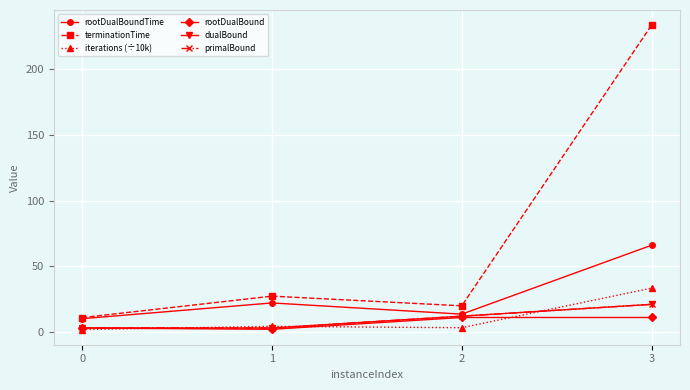

Where is iterations (÷10k) nearest to the value 17?

1